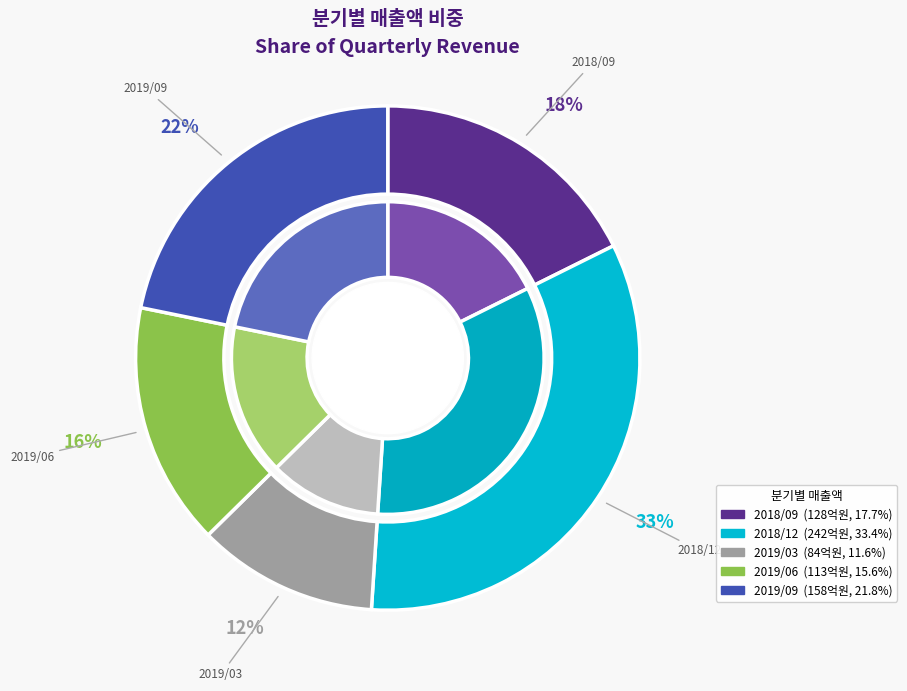

True or false: 2018/12 accounts for 42% of the total.

False